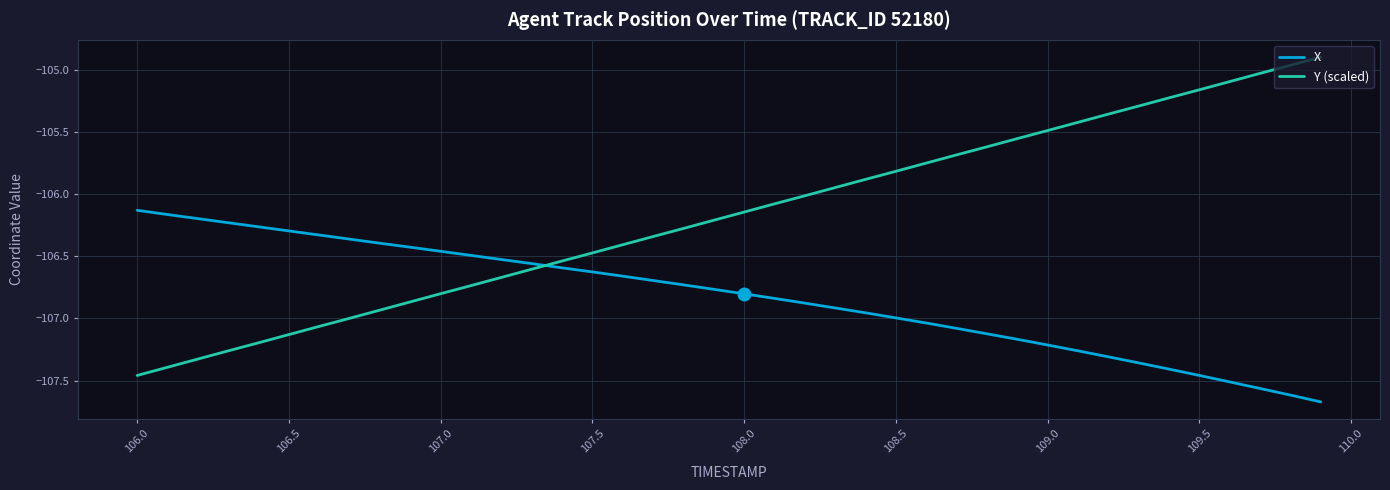

Count the number of data series in this chart.

2